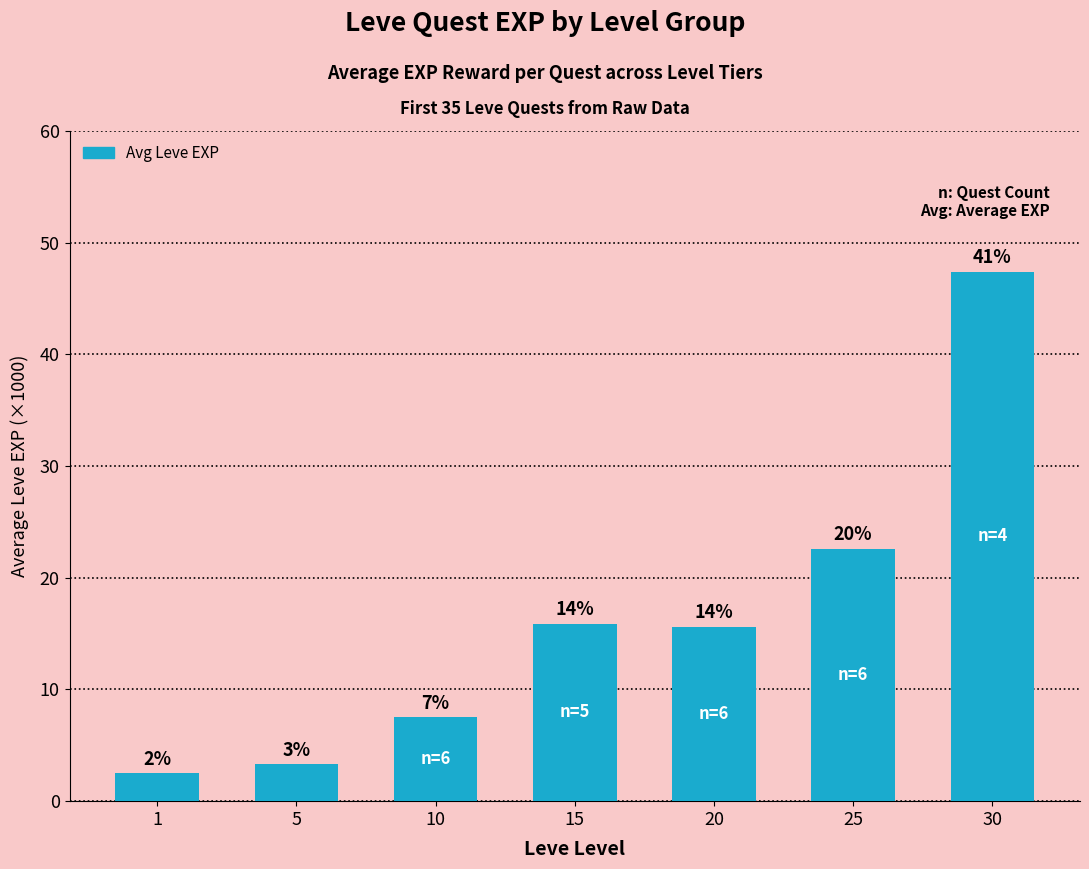

The value at 10 is 7.5. True or false?

True